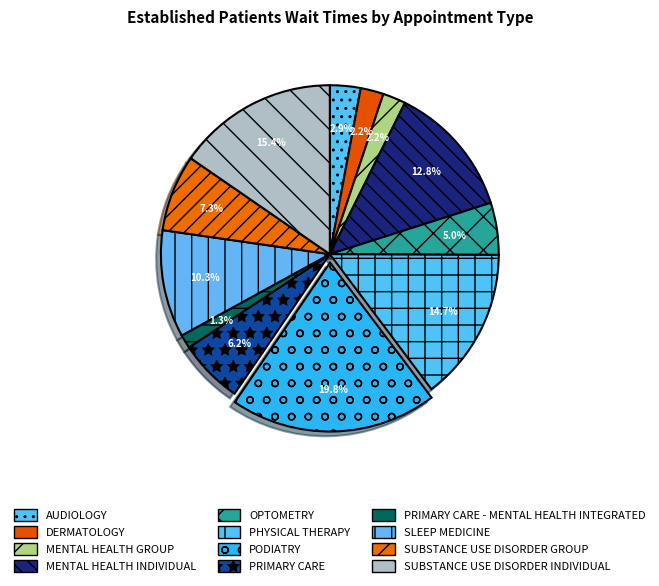

What percentage is the PRIMARY CARE slice, to the nearest percent?

6%